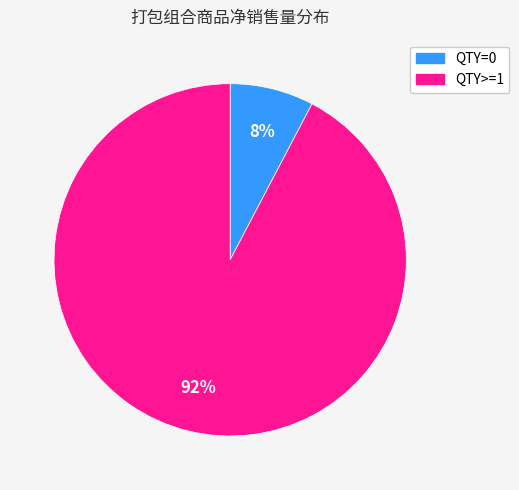

Is the sum of QTY>=1 and QTY=0 greater than half?

Yes